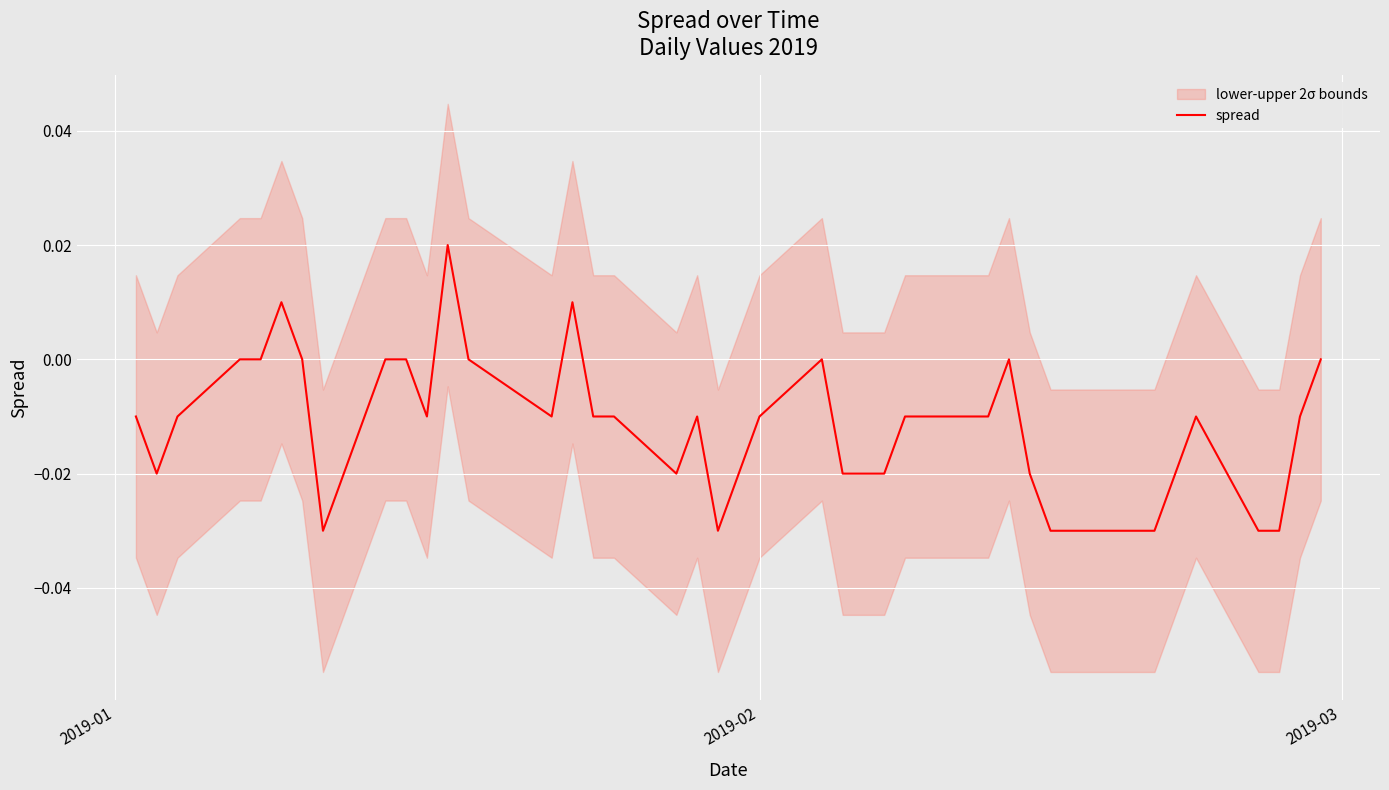

What is the label of the 1st point from the left?

2019-01